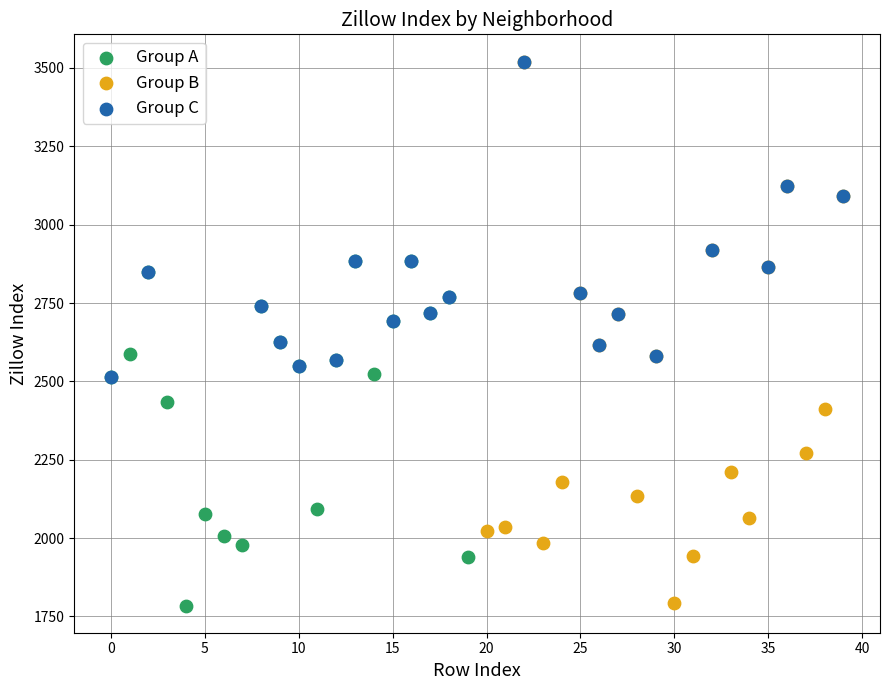

Which series has the widest spread of Y values?

Group B